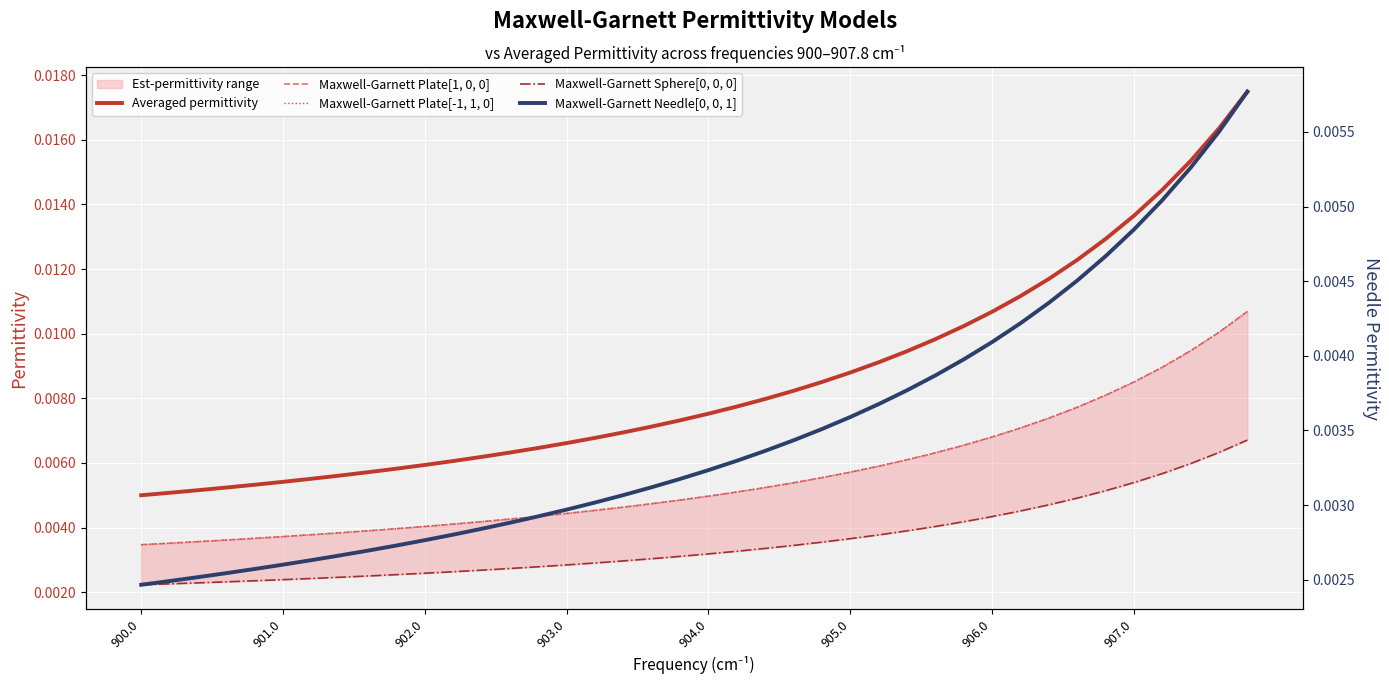

Between 28 and 27, which is larger?

28